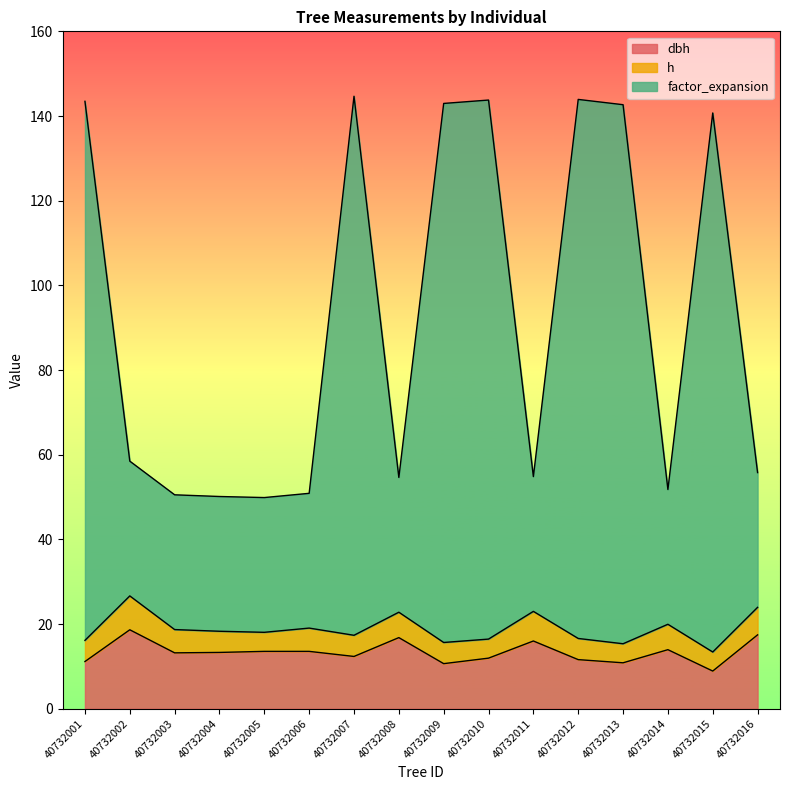

At which category is the sum across all series the highest?

40732007